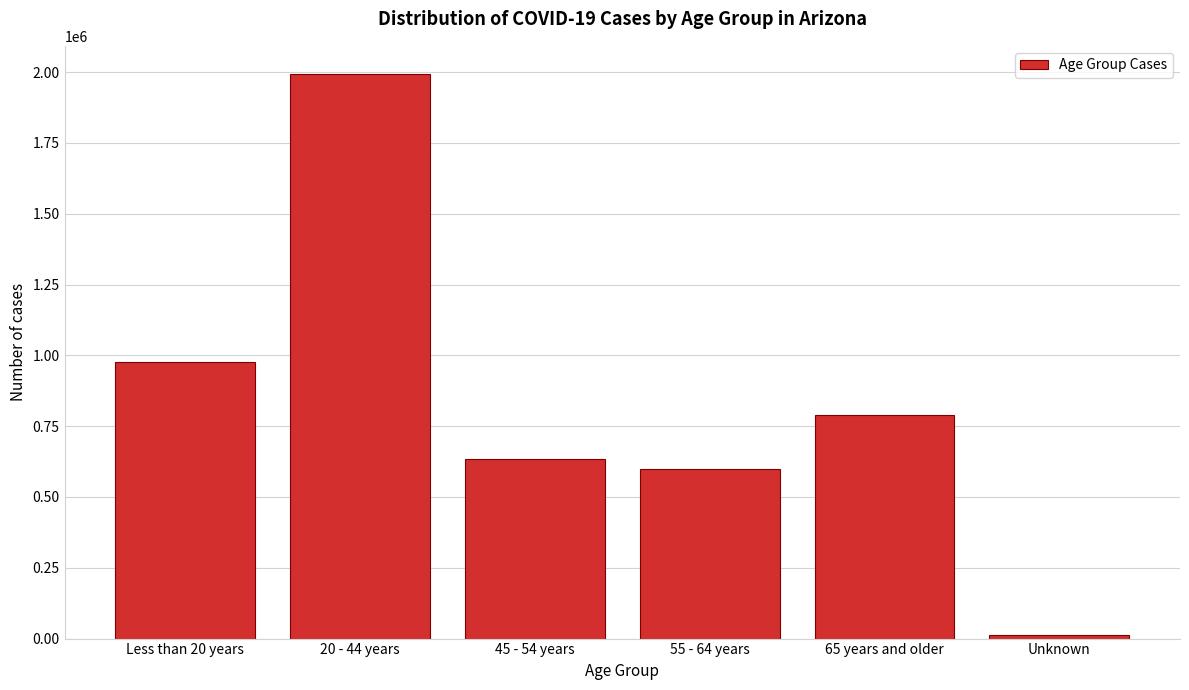

Reading left to right, transcribe all the data shown in this chart.

976682	1993273	632903	599486	787940	11179